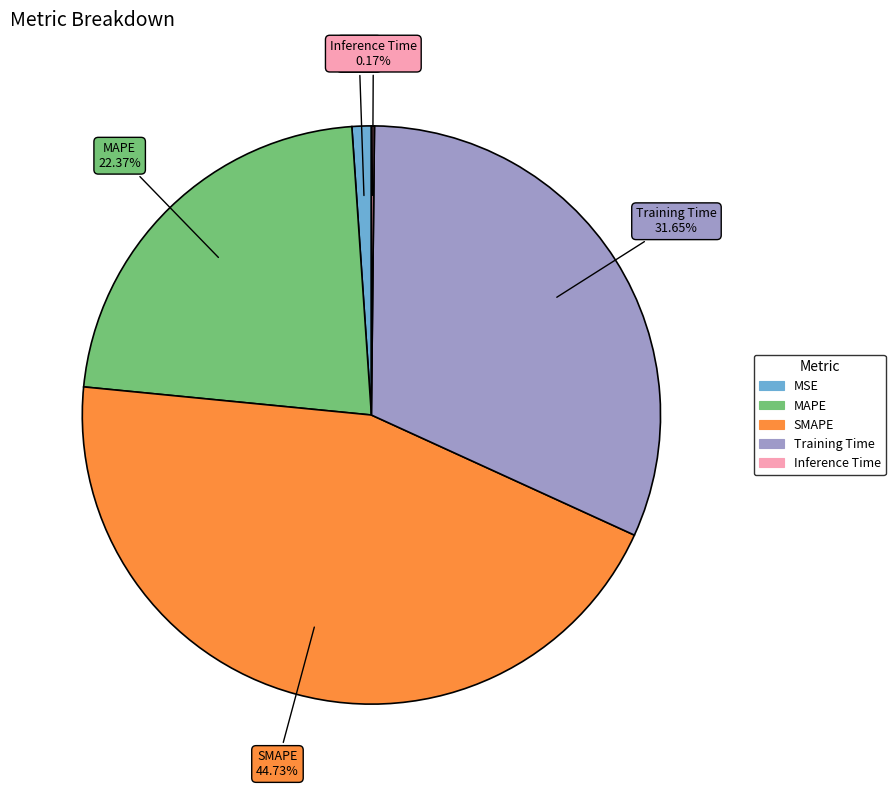

Is there any slice that represents more than half of the pie?

No